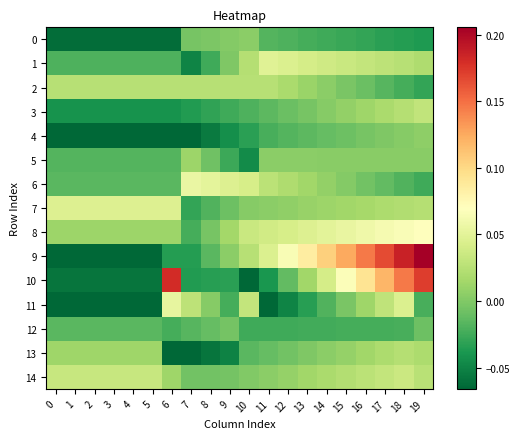

Reading left to right, extract all data points from this chart.

0: 0=-0.1	1=-0.1	2=-0.1	3=-0.1	4=-0.1	5=-0.1	6=-0.1	7=-0.0	8=-0.0	9=0.0	10=0.0	11=-0.0	12=-0.0	13=-0.0	14=-0.0	15=-0.0	16=-0.0	17=-0.0	18=-0.0	19=-0.0
1: 0=-0.0	1=-0.0	2=-0.0	3=-0.0	4=-0.0	5=-0.0	6=-0.0	7=-0.0	8=-0.0	9=-0.0	10=0.0	11=0.0	12=0.0	13=0.0	14=0.0	15=0.0	16=0.0	17=0.0	18=0.0	19=0.0
2: 0=0.0	1=0.0	2=0.0	3=0.0	4=0.0	5=0.0	6=0.0	7=0.0	8=0.0	9=0.0	10=0.0	11=0.0	12=0.0	13=0.0	14=0.0	15=-0.0	16=-0.0	17=-0.0	18=-0.0	19=-0.0
3: 0=-0.0	1=-0.0	2=-0.0	3=-0.0	4=-0.0	5=-0.0	6=-0.0	7=-0.0	8=-0.0	9=-0.0	10=-0.0	11=-0.0	12=-0.0	13=-0.0	14=0.0	15=0.0	16=0.0	17=0.0	18=0.0	19=0.0
4: 0=-0.1	1=-0.1	2=-0.1	3=-0.1	4=-0.1	5=-0.1	6=-0.1	7=-0.1	8=-0.1	9=-0.0	10=-0.0	11=-0.0	12=-0.0	13=-0.0	14=-0.0	15=-0.0	16=-0.0	17=-0.0	18=0.0	19=0.0
5: 0=-0.0	1=-0.0	2=-0.0	3=-0.0	4=-0.0	5=-0.0	6=-0.0	7=0.0	8=-0.0	9=-0.0	10=-0.0	11=0.0	12=0.0	13=0.0	14=0.0	15=0.0	16=0.0	17=0.0	18=0.0	19=0.0
6: 0=-0.0	1=-0.0	2=-0.0	3=-0.0	4=-0.0	5=-0.0	6=-0.0	7=0.1	8=0.1	9=0.0	10=0.0	11=0.0	12=0.0	13=0.0	14=0.0	15=0.0	16=-0.0	17=-0.0	18=-0.0	19=-0.0
7: 0=0.0	1=0.0	2=0.0	3=0.0	4=0.0	5=0.0	6=0.0	7=-0.0	8=-0.0	9=-0.0	10=0.0	11=0.0	12=0.0	13=0.0	14=0.0	15=0.0	16=0.0	17=0.0	18=0.0	19=0.0
8: 0=0.0	1=0.0	2=0.0	3=0.0	4=0.0	5=0.0	6=0.0	7=-0.0	8=-0.0	9=0.0	10=0.0	11=0.0	12=0.0	13=0.0	14=0.1	15=0.1	16=0.1	17=0.1	18=0.1	19=0.1
9: 0=-0.1	1=-0.1	2=-0.1	3=-0.1	4=-0.1	5=-0.1	6=-0.0	7=-0.0	8=-0.0	9=0.0	10=0.0	11=0.0	12=0.1	13=0.1	14=0.1	15=0.1	16=0.1	17=0.2	18=0.2	19=0.2
10: 0=-0.1	1=-0.1	2=-0.1	3=-0.1	4=-0.1	5=-0.1	6=0.2	7=-0.0	8=-0.0	9=-0.0	10=-0.1	11=-0.0	12=-0.0	13=0.0	14=0.0	15=0.1	16=0.1	17=0.1	18=0.1	19=0.2
11: 0=-0.1	1=-0.1	2=-0.1	3=-0.1	4=-0.1	5=-0.1	6=0.1	7=0.0	8=0.0	9=-0.0	10=0.0	11=-0.1	12=-0.0	13=-0.0	14=-0.0	15=-0.0	16=0.0	17=0.0	18=0.0	19=-0.0
12: 0=-0.0	1=-0.0	2=-0.0	3=-0.0	4=-0.0	5=-0.0	6=-0.0	7=-0.0	8=-0.0	9=-0.0	10=-0.0	11=-0.0	12=-0.0	13=-0.0	14=-0.0	15=-0.0	16=-0.0	17=-0.0	18=-0.0	19=-0.0
13: 0=0.0	1=0.0	2=0.0	3=0.0	4=0.0	5=0.0	6=-0.1	7=-0.1	8=-0.1	9=-0.1	10=-0.0	11=-0.0	12=-0.0	13=-0.0	14=0.0	15=0.0	16=0.0	17=0.0	18=0.0	19=0.0
14: 0=0.0	1=0.0	2=0.0	3=0.0	4=0.0	5=0.0	6=0.0	7=-0.0	8=-0.0	9=-0.0	10=0.0	11=0.0	12=0.0	13=0.0	14=0.0	15=0.0	16=0.0	17=0.0	18=0.0	19=0.0